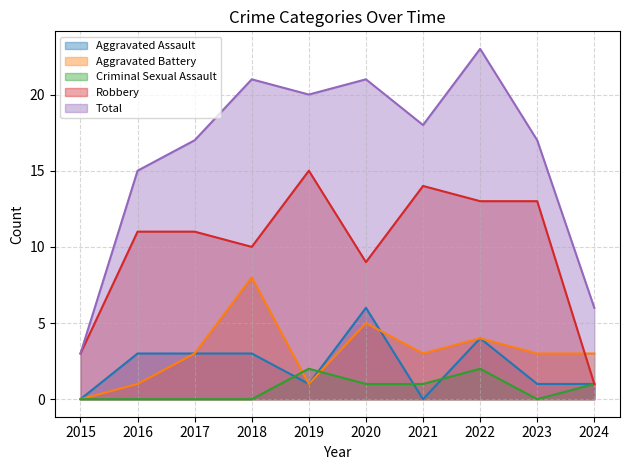

True or false: Total and Criminal Sexual Assault intersect in this chart.

False